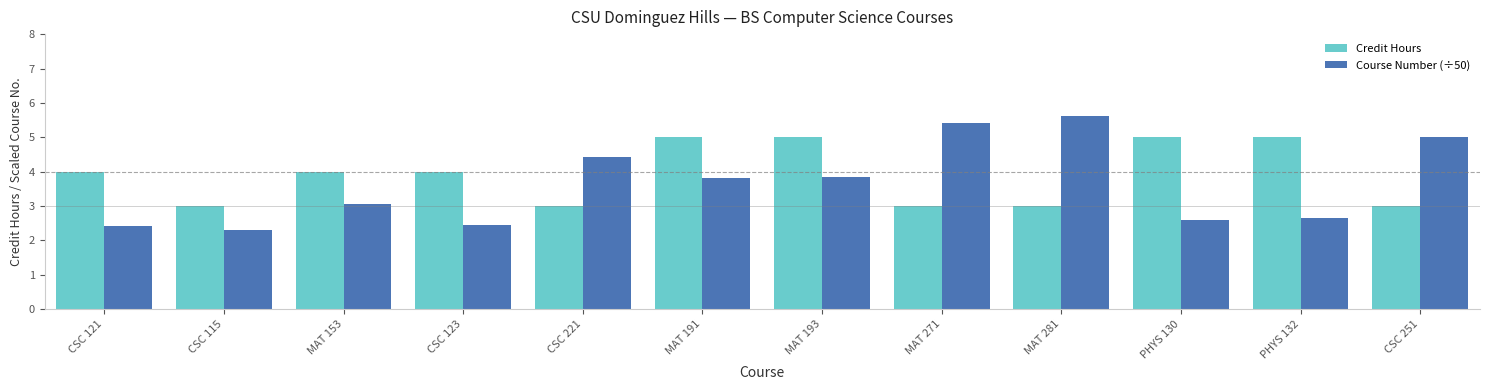

What value does the Course Number (÷50) series have at CSC 121?

2.4